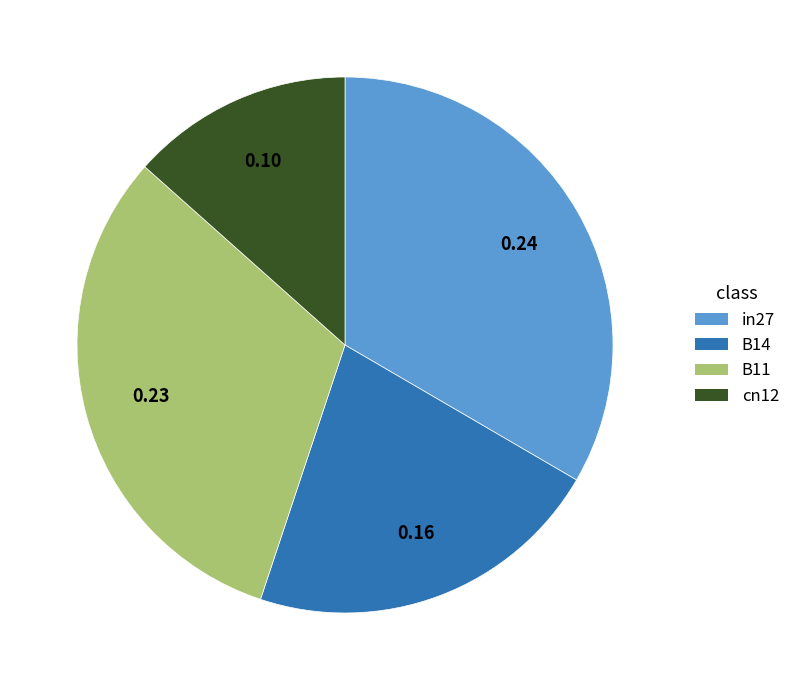

Does any single category account for the majority?

No